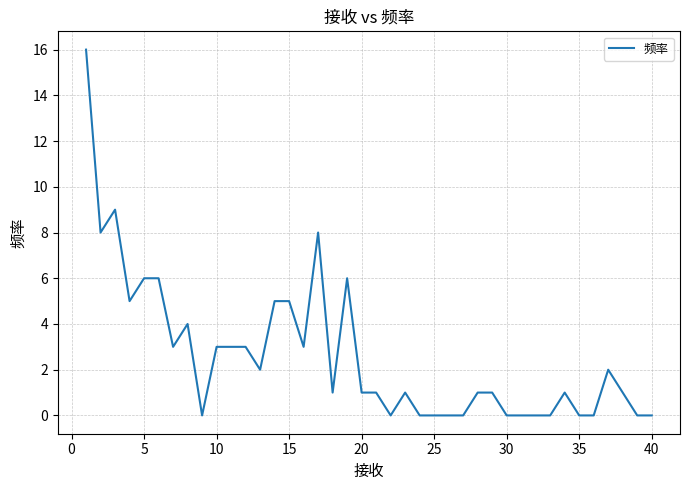

What is the greatest value displayed?

16